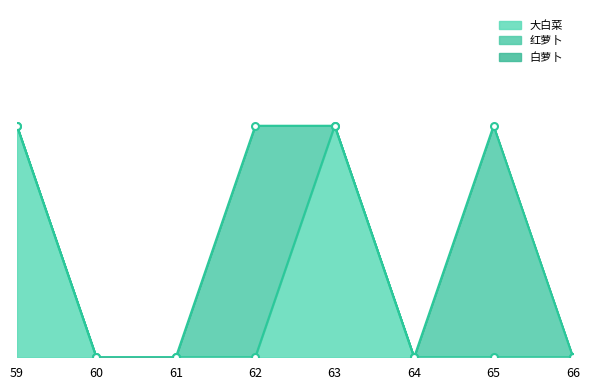

True or false: 大白菜 and 白萝卜 intersect in this chart.

False